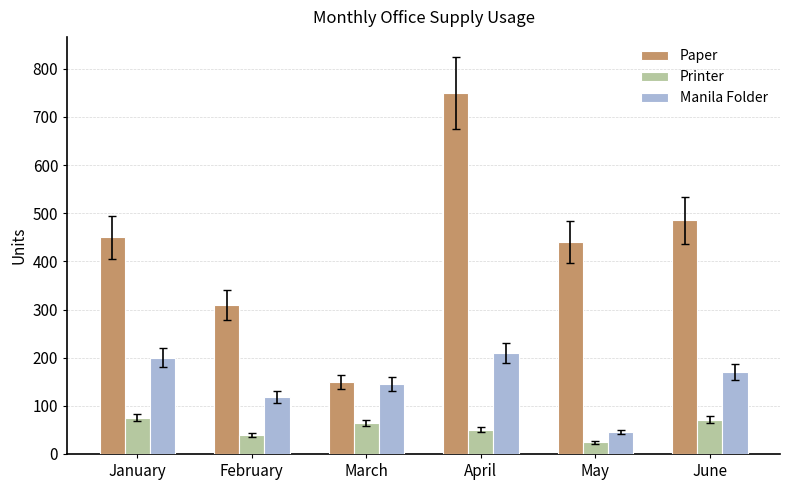

Reading left to right, list all the values displayed in this chart.

Paper: 450	310	150	750	440	485
Printer: 75	40	65	50	24	71
Manila Folder: 200	118	145	210	45	170